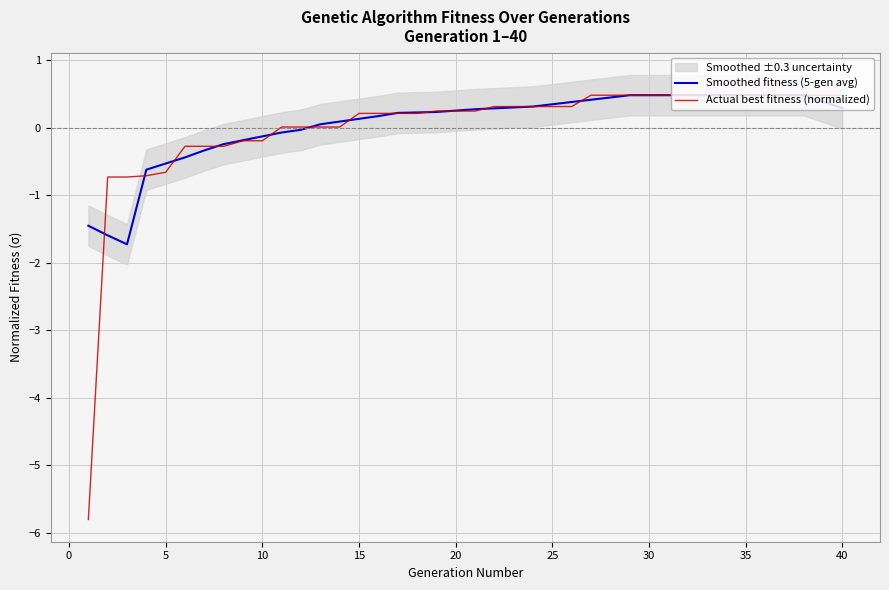

What is the maximum value for Smoothed fitness (5-gen avg)?

0.5